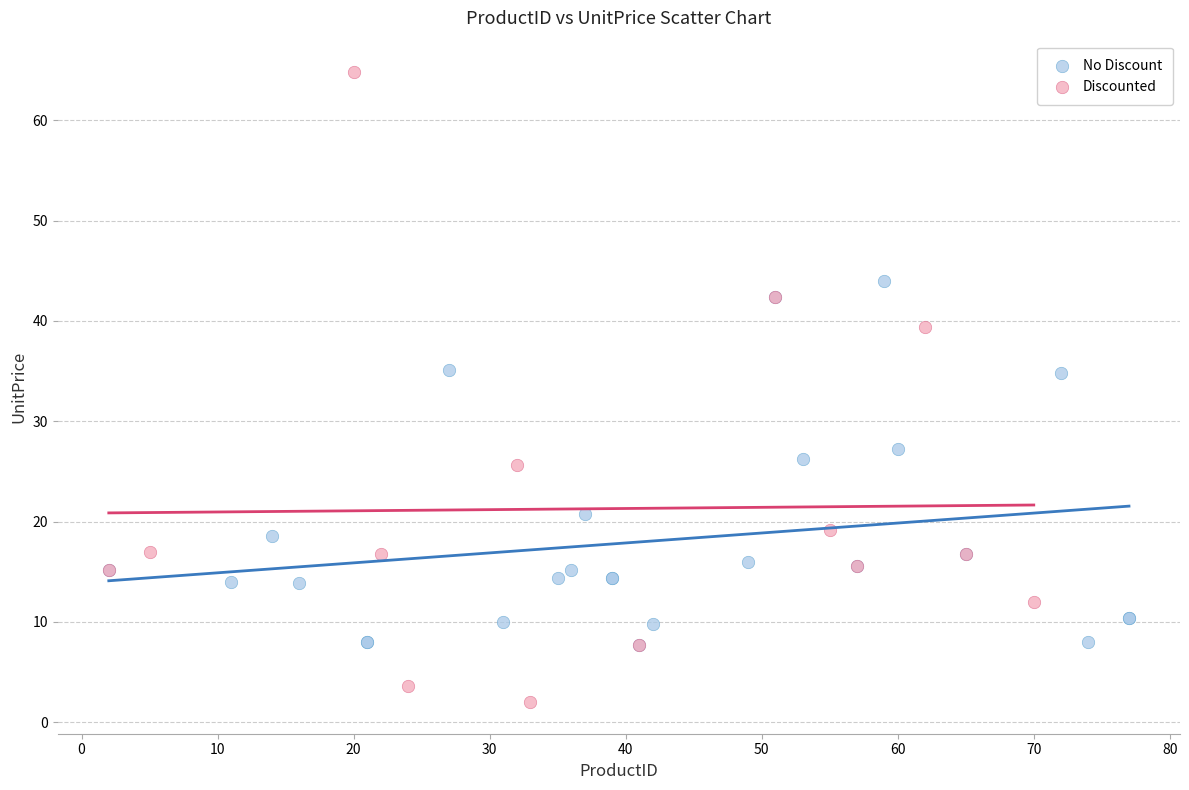

Which series contains the lowest Y value?

Discounted